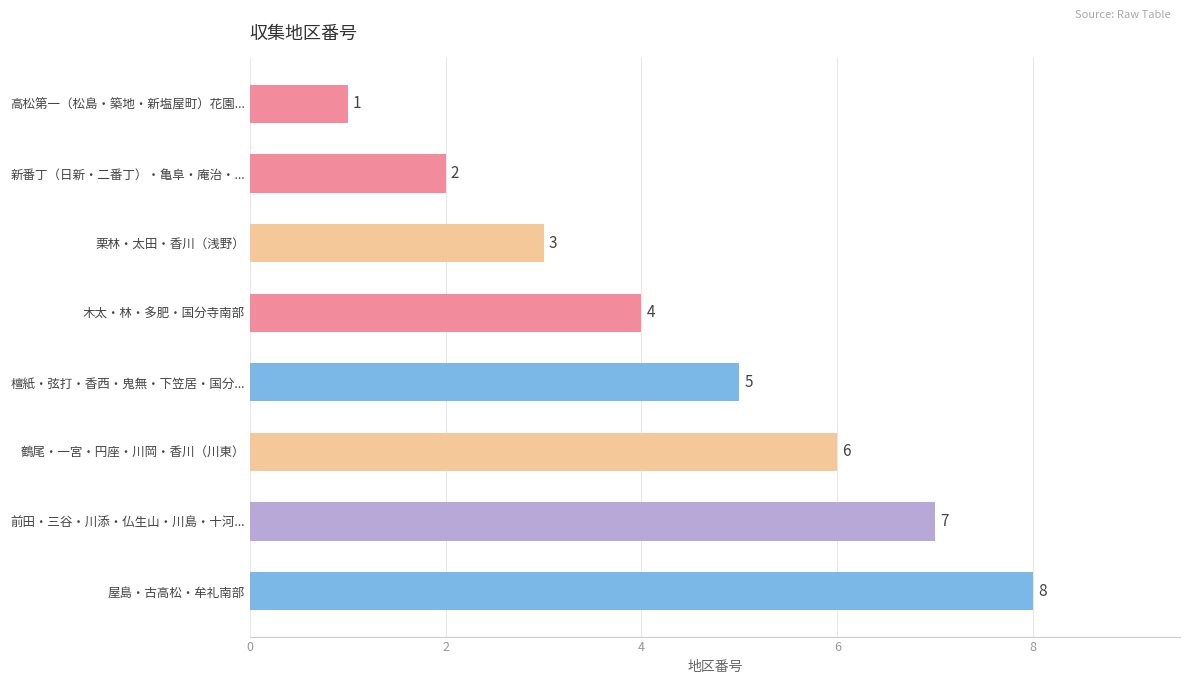

Does the chart contain any negative values?

No